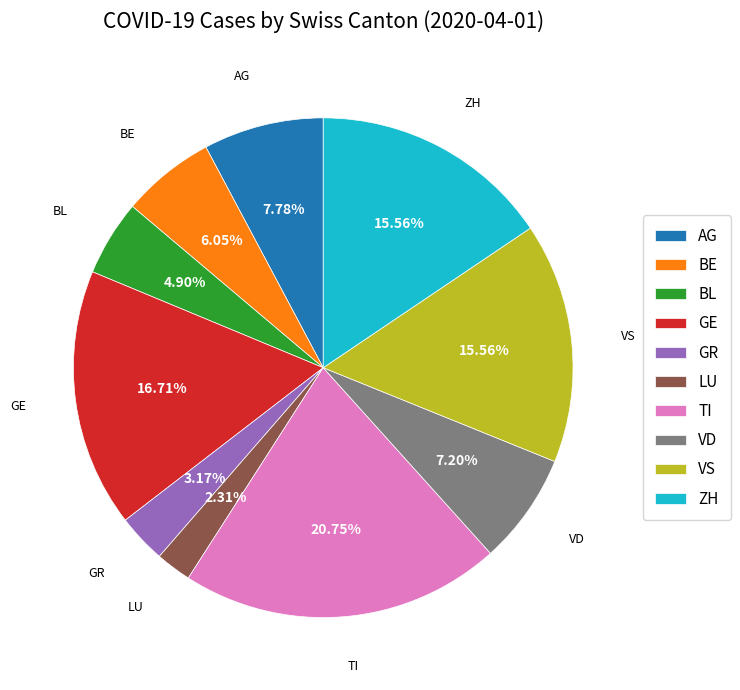

Is there a majority slice in this chart?

No